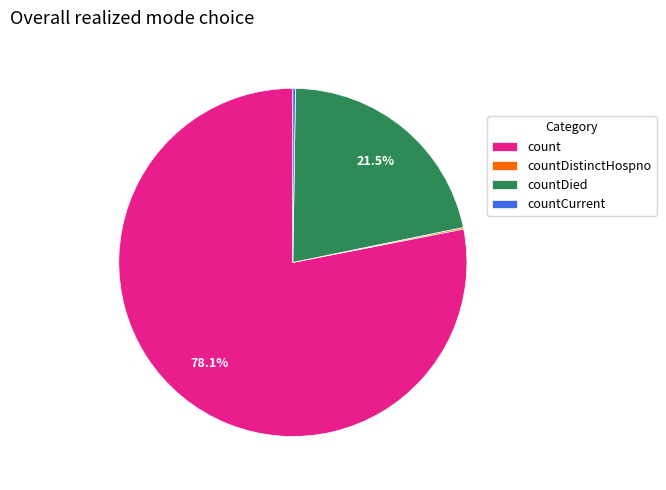

To the nearest percent, what is the average slice percentage?

25%